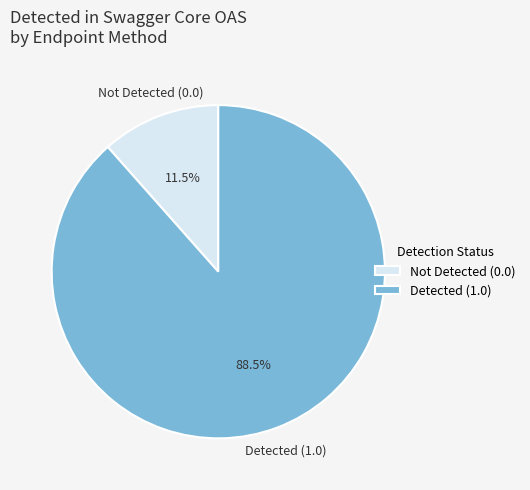

Which category has the smallest portion of the pie?

Not Detected (0.0)